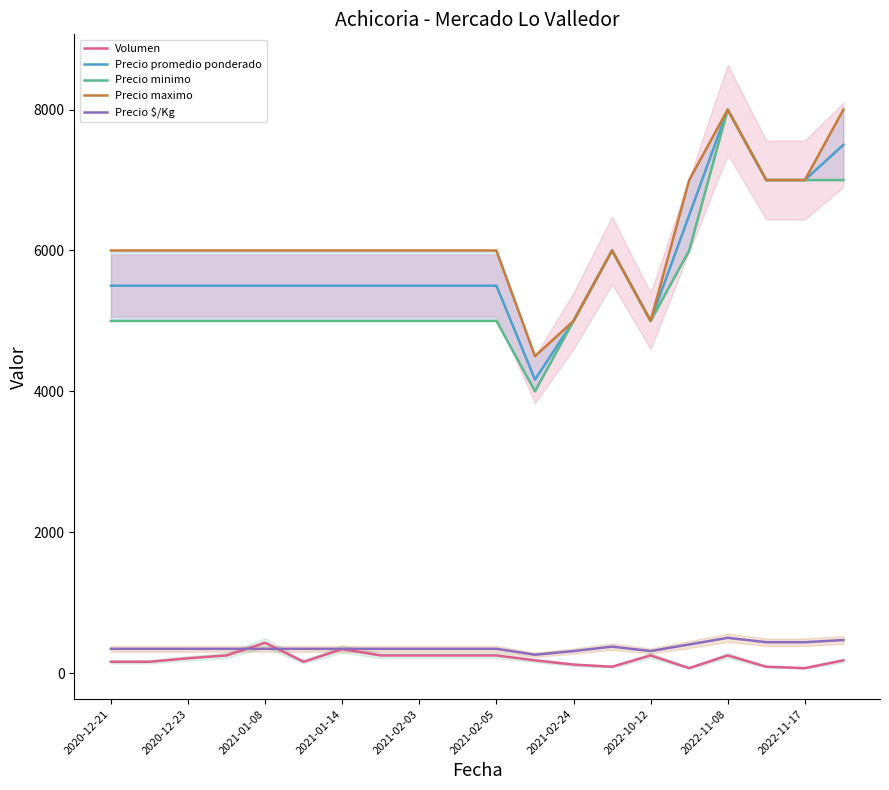

True or false: Precio $/Kg and Precio maximo intersect in this chart.

False